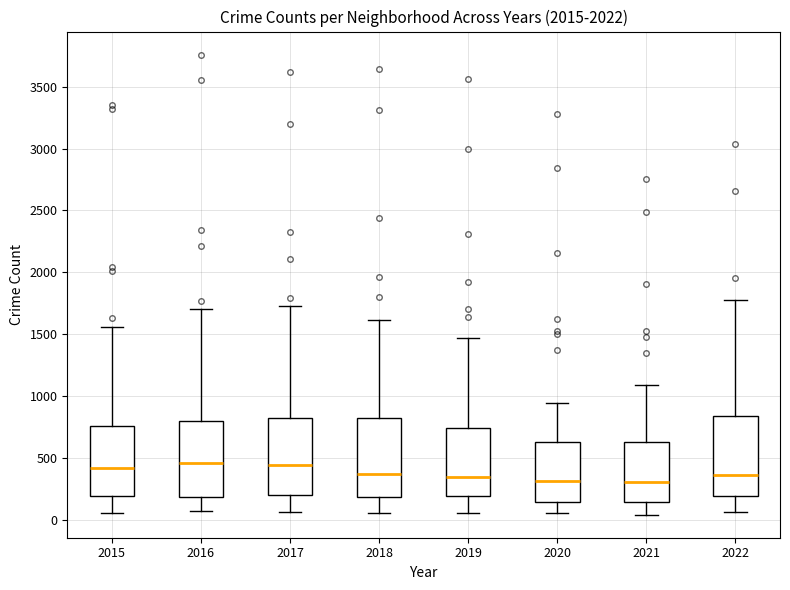

Reading left to right, transcribe this box plot: for each box, give where its median line is, the range the box spans, and where its two whiskers end, as read against the y-axis. The values are not printed on the chart, so give them approximately, as read against the axis.

2015: median 400, box 200 to 750, whiskers 50 to 1550
2016: median 450, box 200 to 800, whiskers 50 to 1700
2017: median 450, box 200 to 800, whiskers 50 to 1750
2018: median 350, box 200 to 800, whiskers 50 to 1600
2019: median 350, box 200 to 750, whiskers 50 to 1450
2020: median 300, box 150 to 650, whiskers 50 to 950
2021: median 300, box 150 to 600, whiskers 50 to 1100
2022: median 350, box 200 to 850, whiskers 50 to 1800